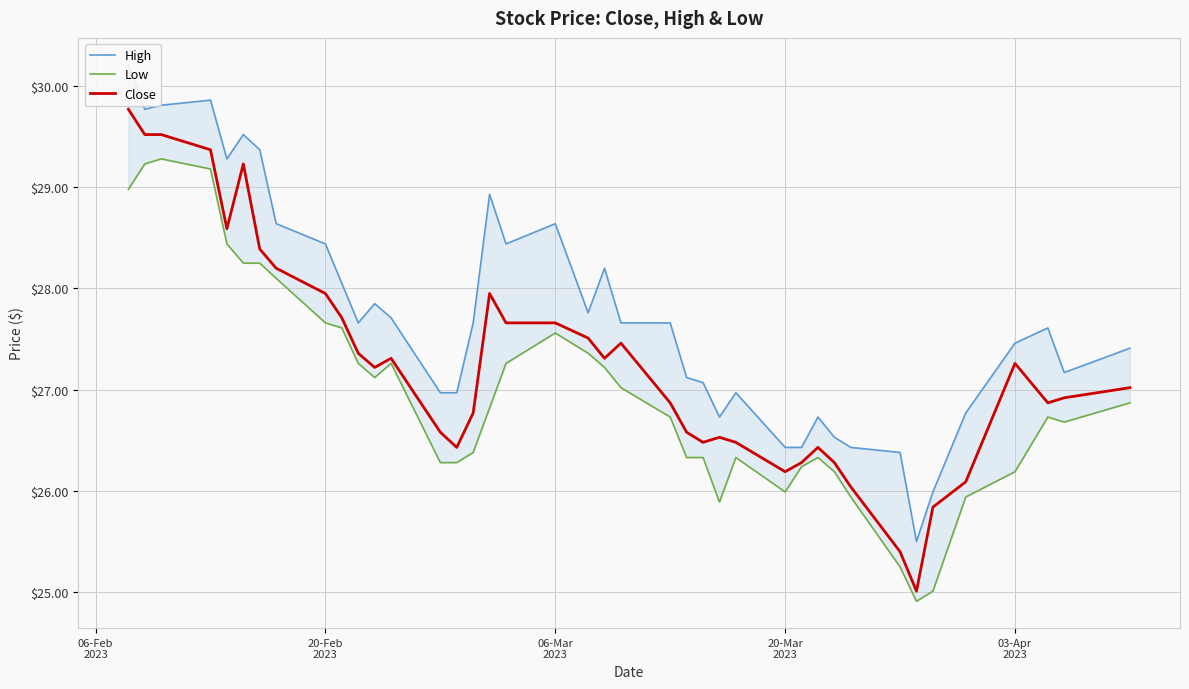

What is the maximum value for Close?

29.8